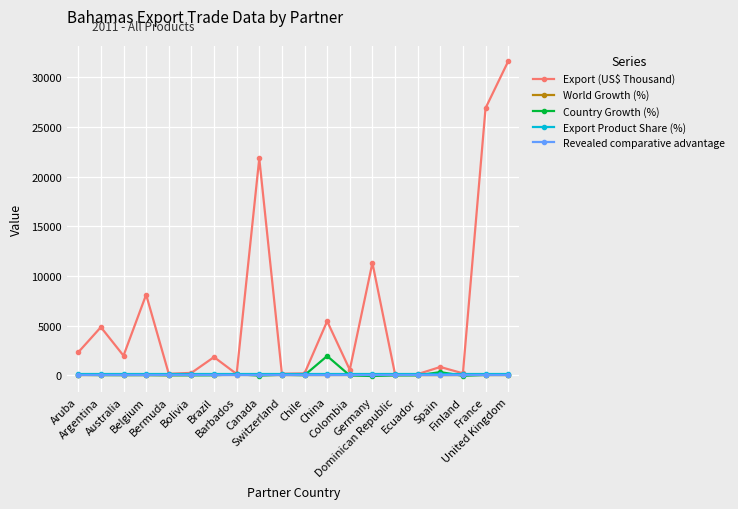

How many lines are shown in the chart?

5